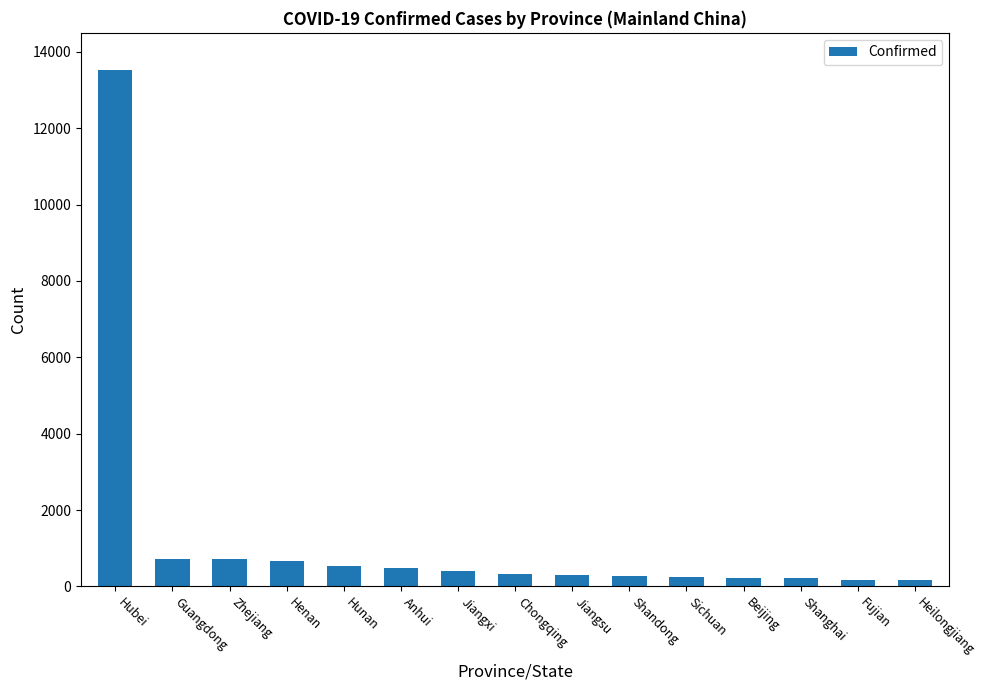

What is the label of the 8th bar from the right?

Chongqing